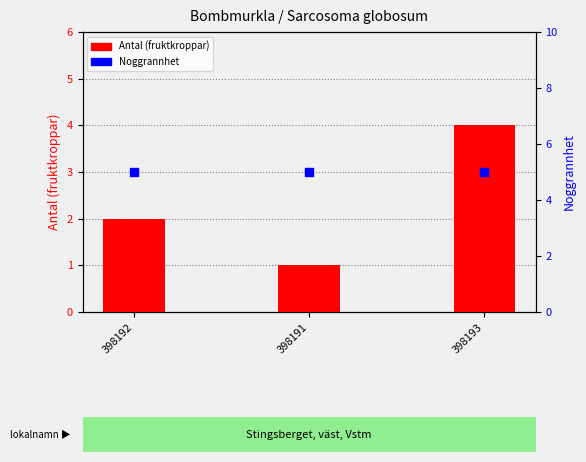

Which series contains the highest Y value?

Noggrannhet